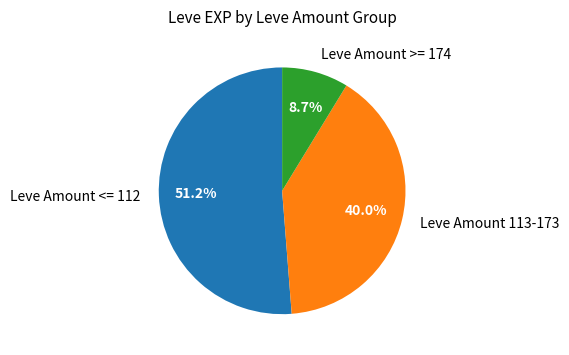

Which slice is the smallest?

Leve Amount >= 174